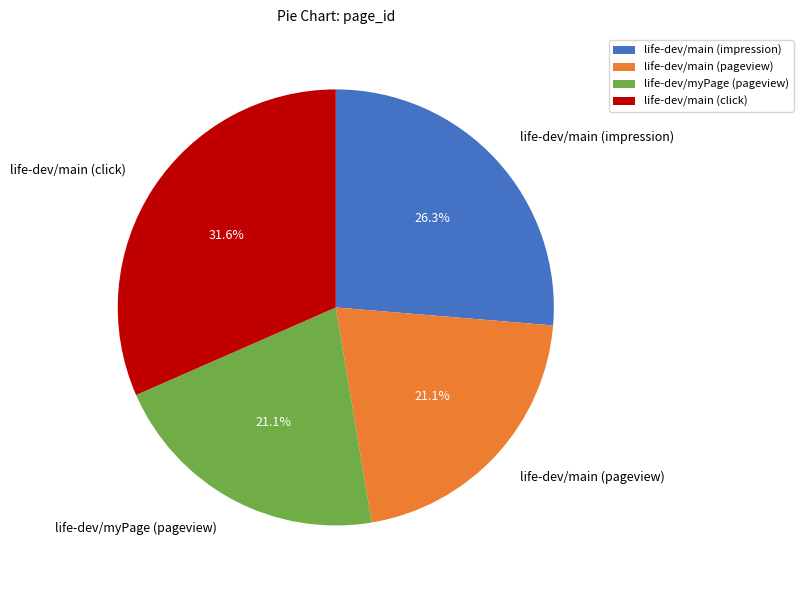

Is the sum of life-dev/myPage (pageview) and life-dev/main (impression) greater than half?

No